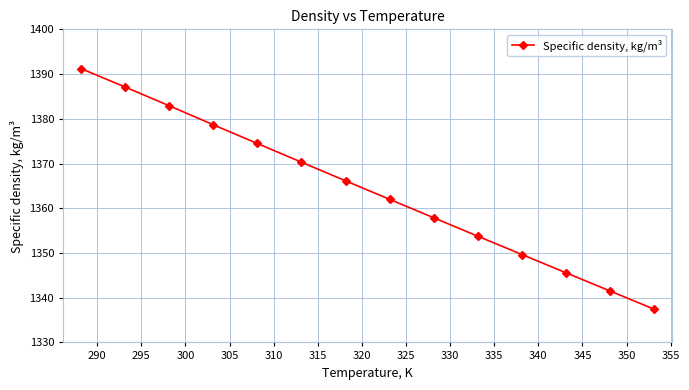

What is the difference between the second highest and minimum values?

49.7